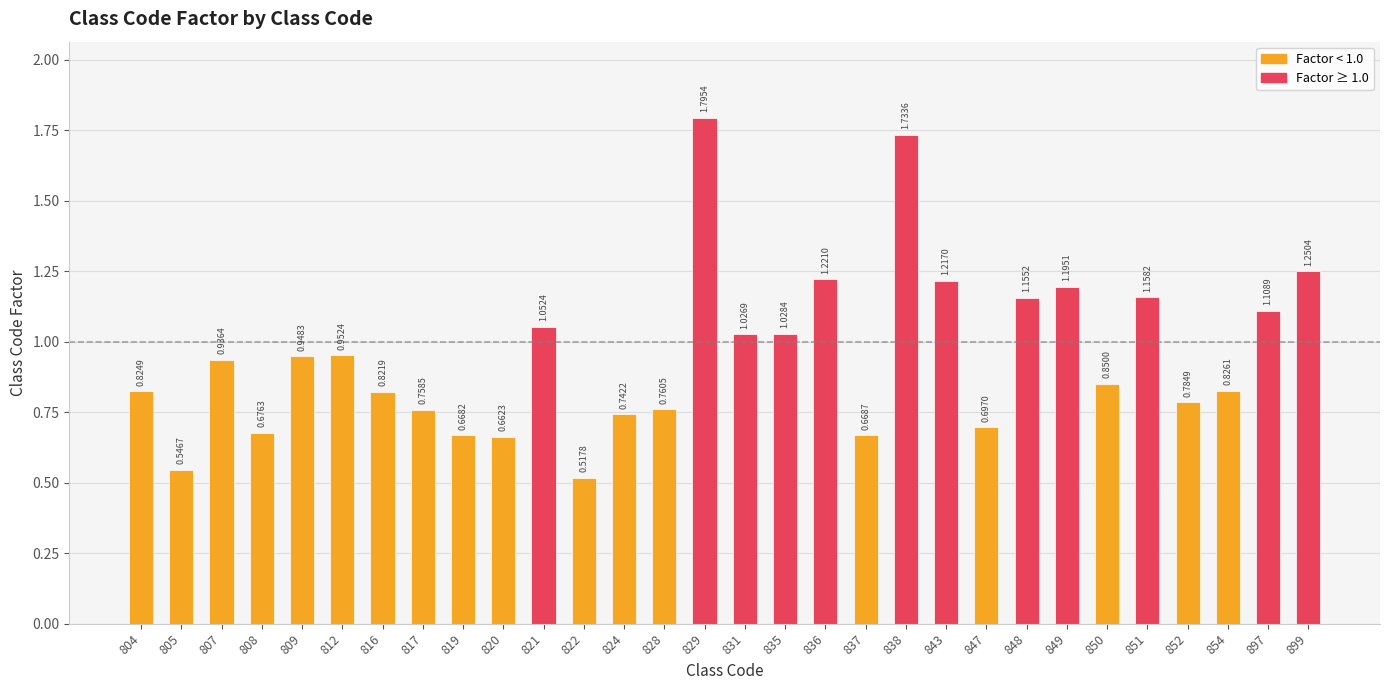

What is the difference between the values at 852 and 849?

0.4